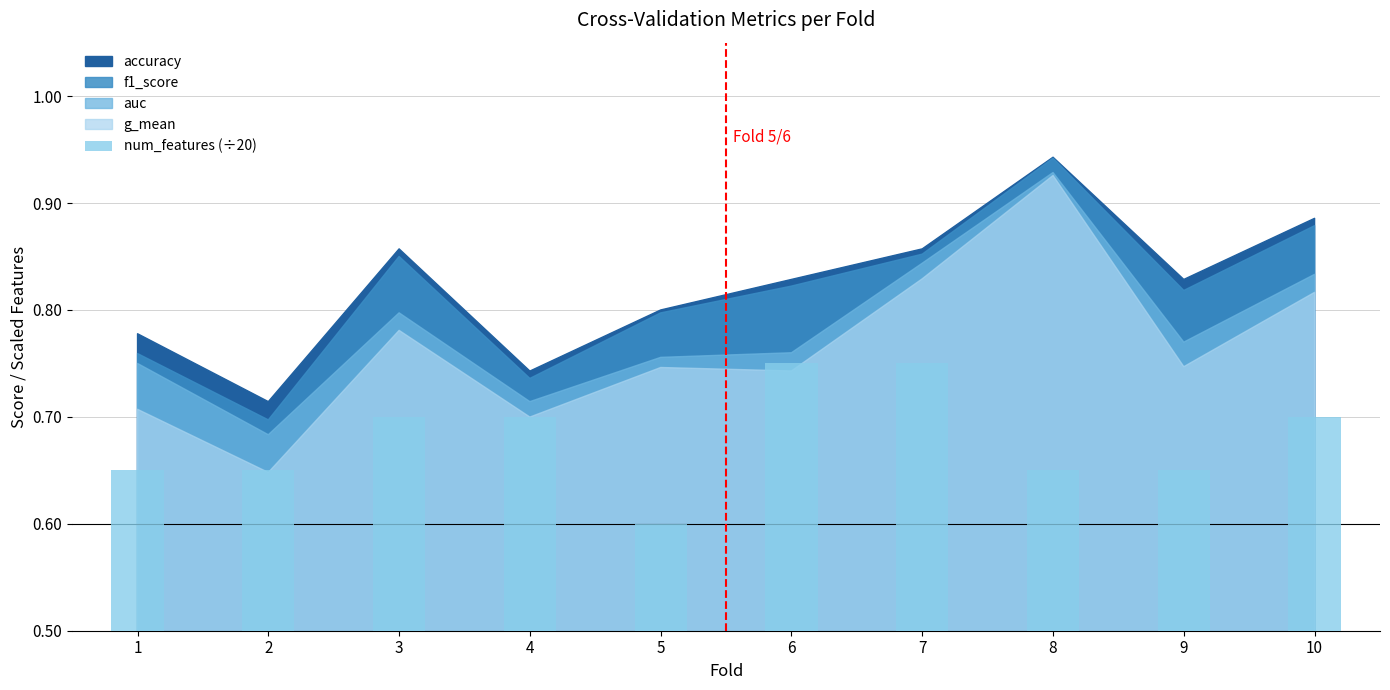

Which has a higher value, 3 or 8?

3